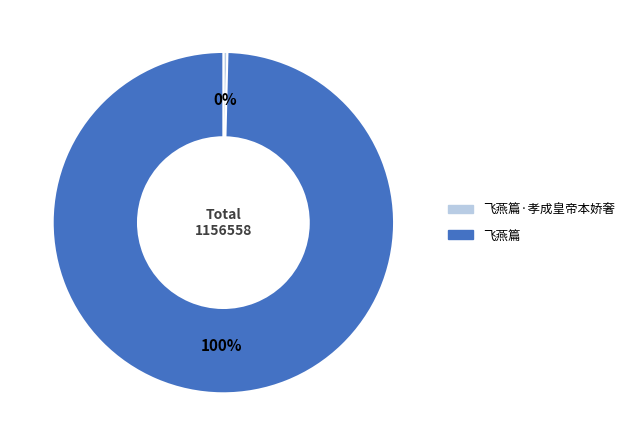

Does any single category account for the majority?

Yes